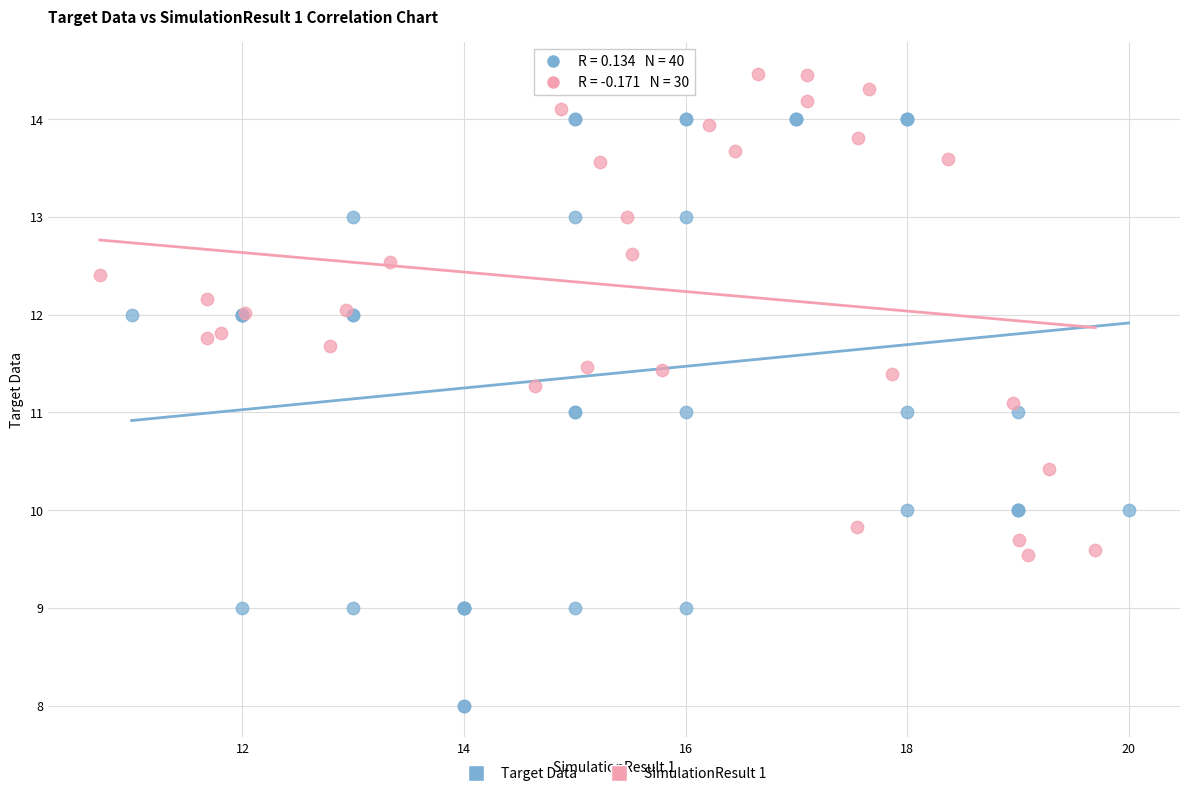

Which series contains the highest Y value?

SimulationResult 1